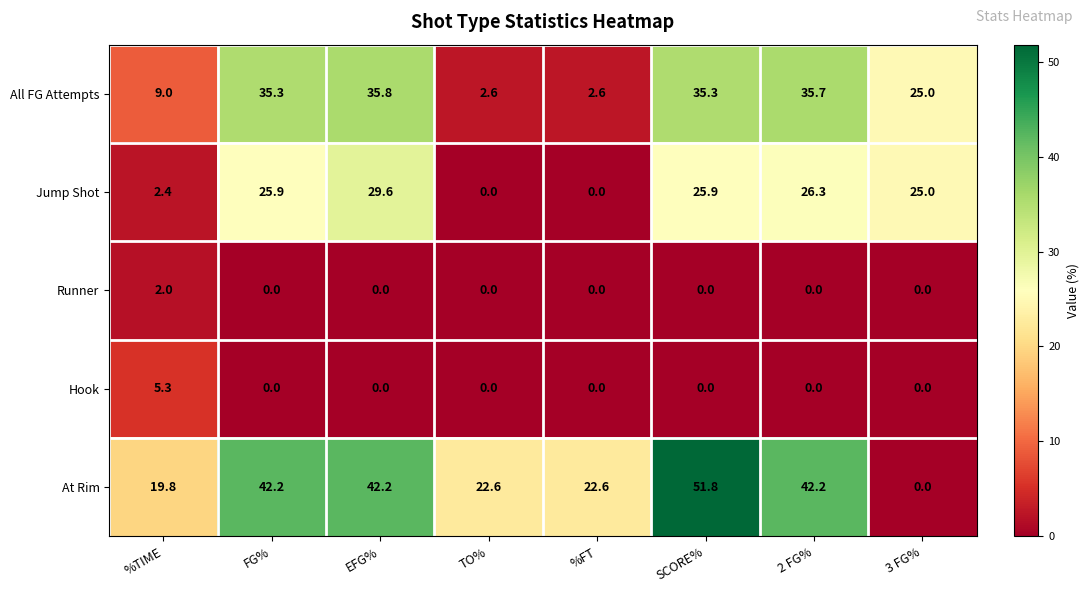

What is the approximate value of All FG Attempts at %FT?

2.6